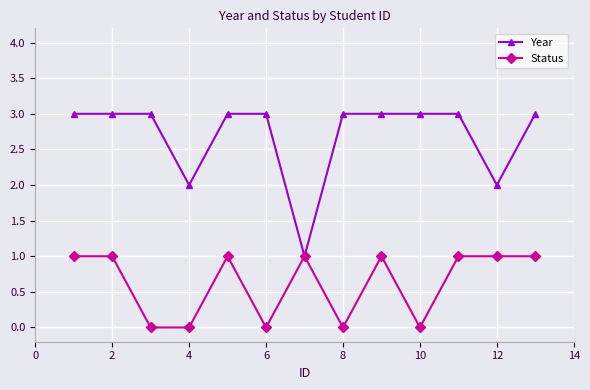

Which series has the widest spread of values?

Year